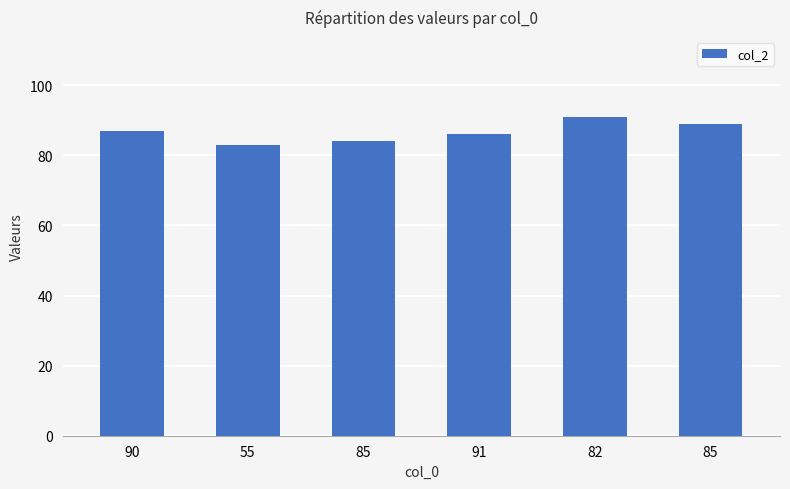

Which label corresponds to the smallest value in the chart?

55